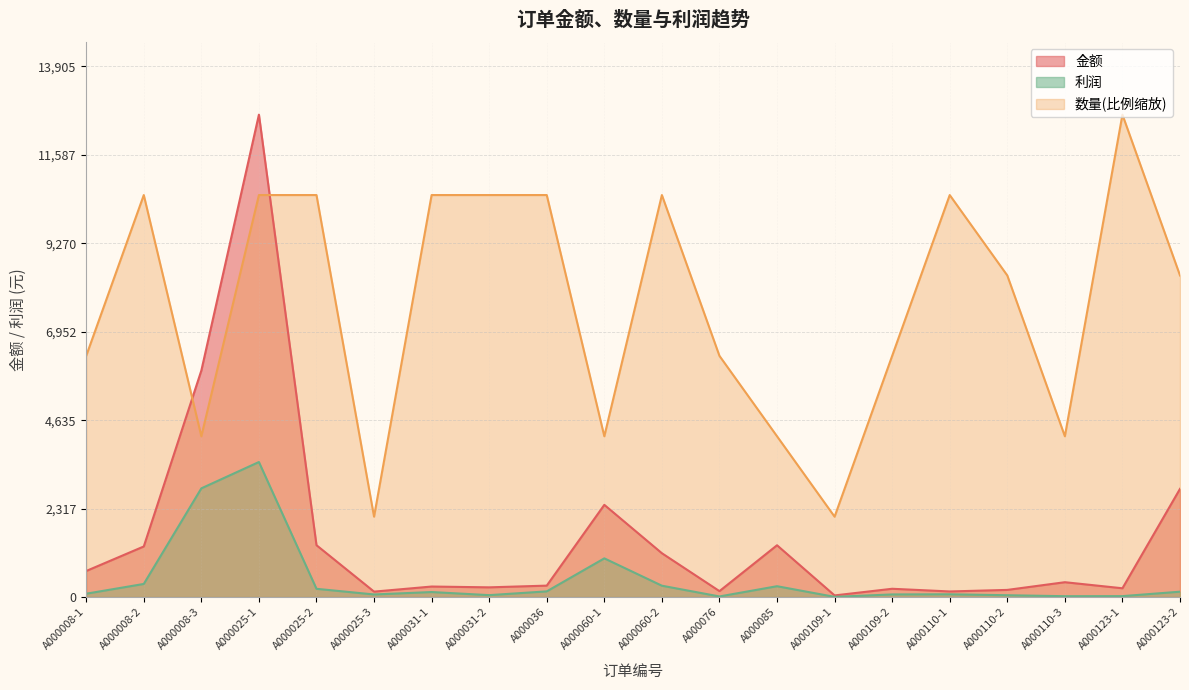

At which category is the sum across all series the highest?

A000025-1